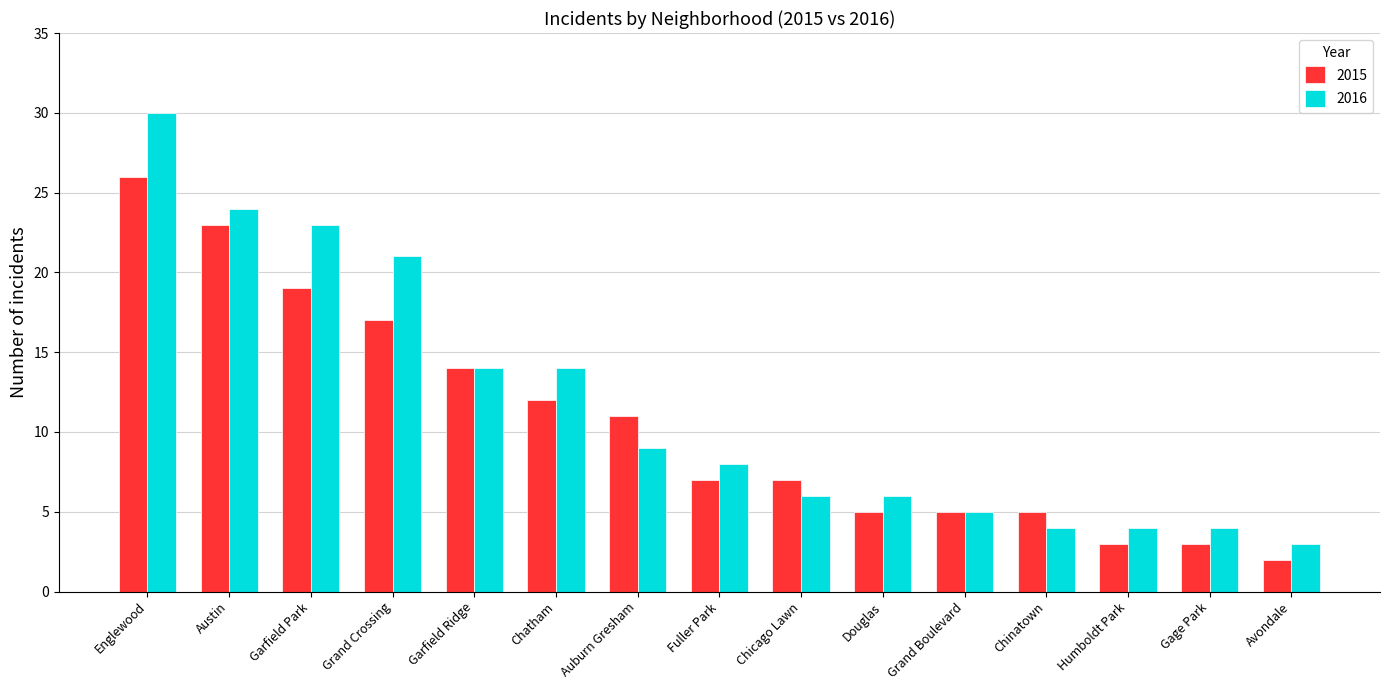

List the series in order of their overall mean, highest first.

2016, 2015